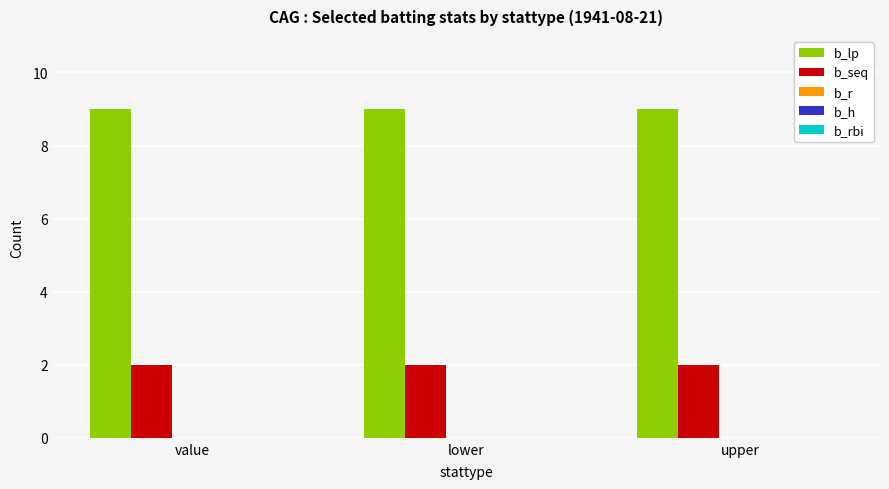

Is it true that b_seq equals 1 at upper?

False